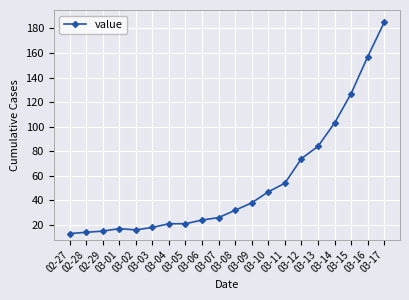

What is the sum of all values?

1086